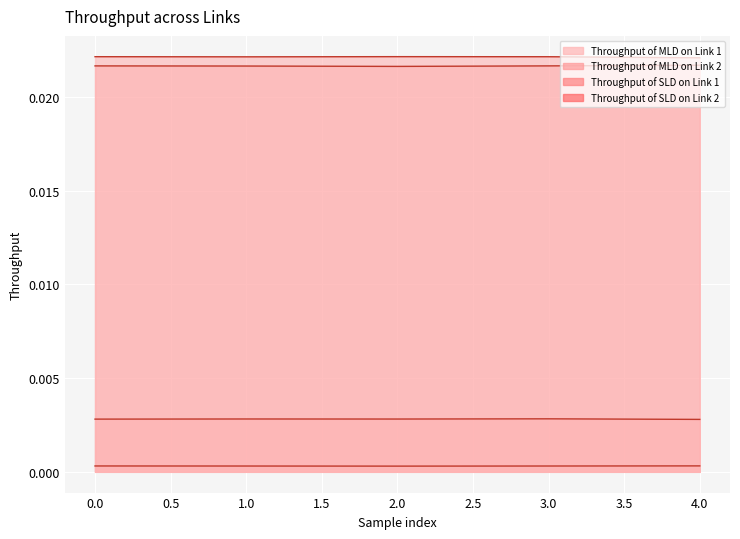

How many lines are shown in the chart?

4